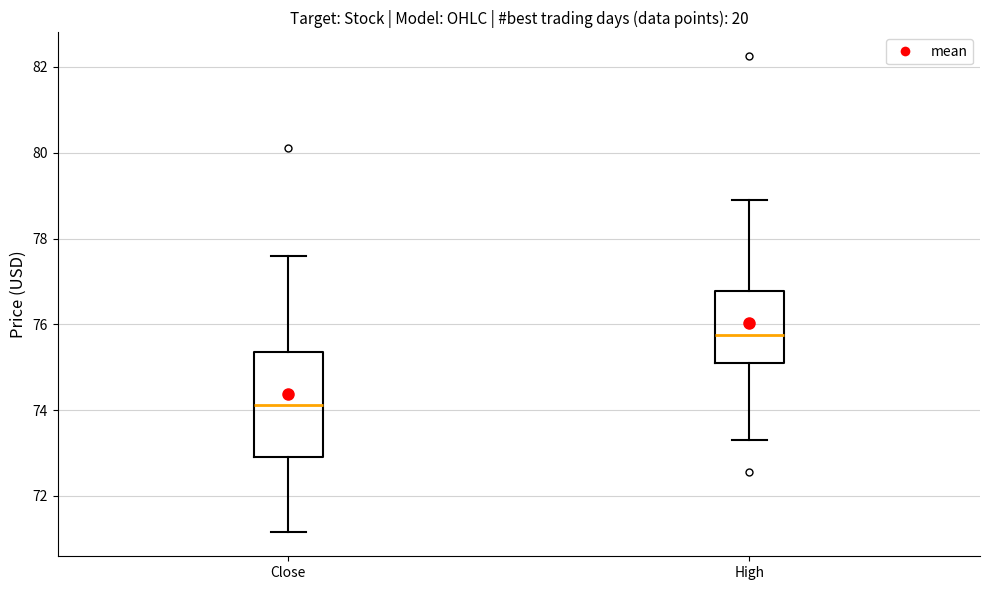

Which box has the highest median line?

High